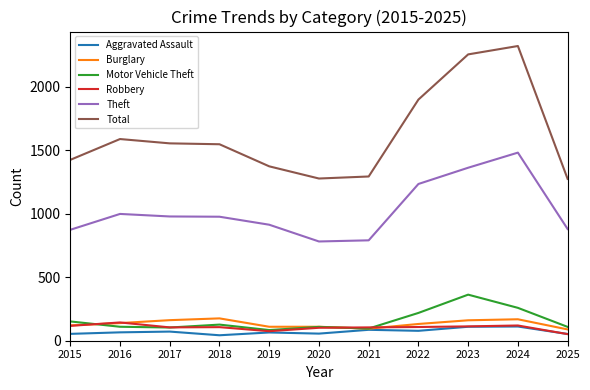

Which series has the largest range (max minus min)?

Total